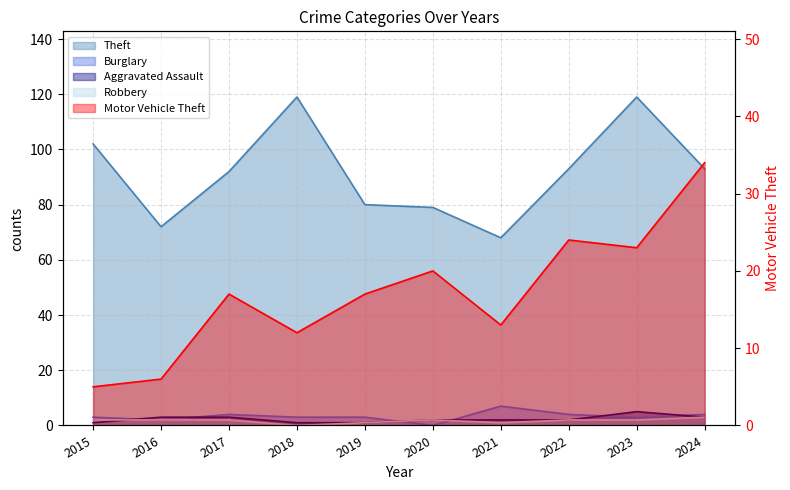

Rank the categories by Burglary value from highest to lowest.

2021, 2017, 2022, 2024, 2015, 2018, 2019, 2023, 2016, 2020